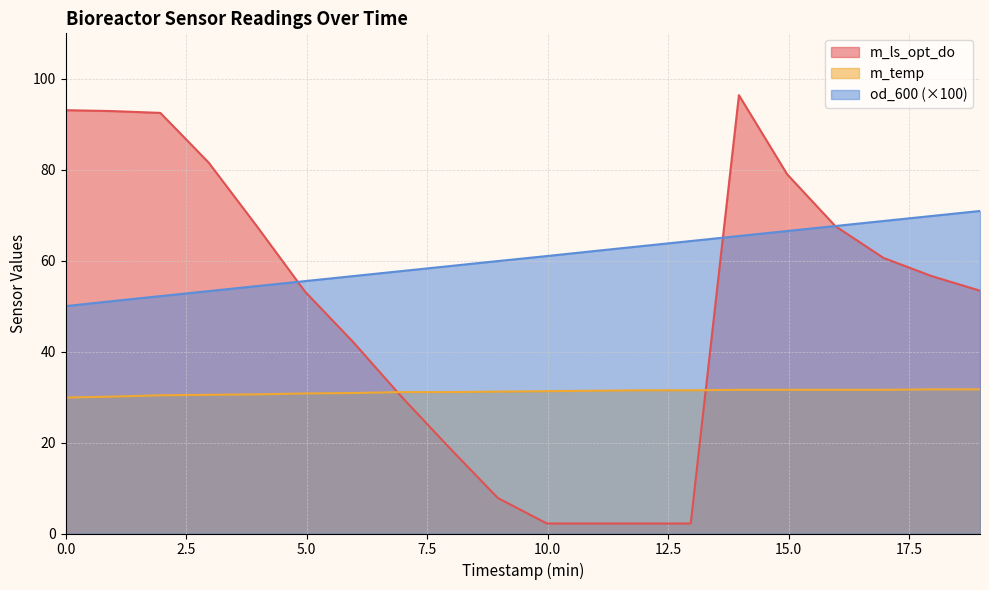

What is the total value across all series at 8.966666666666667?

98.9